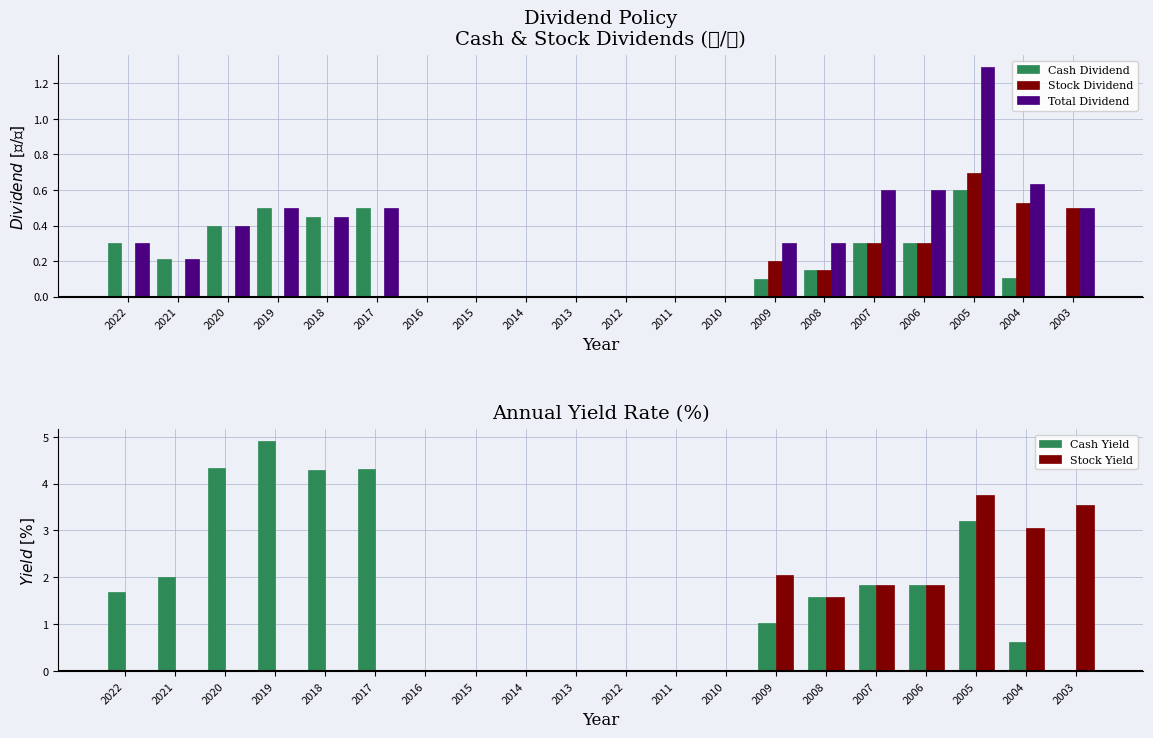

What is the difference between the maximum and minimum values in the Stock Yield series?

3.8